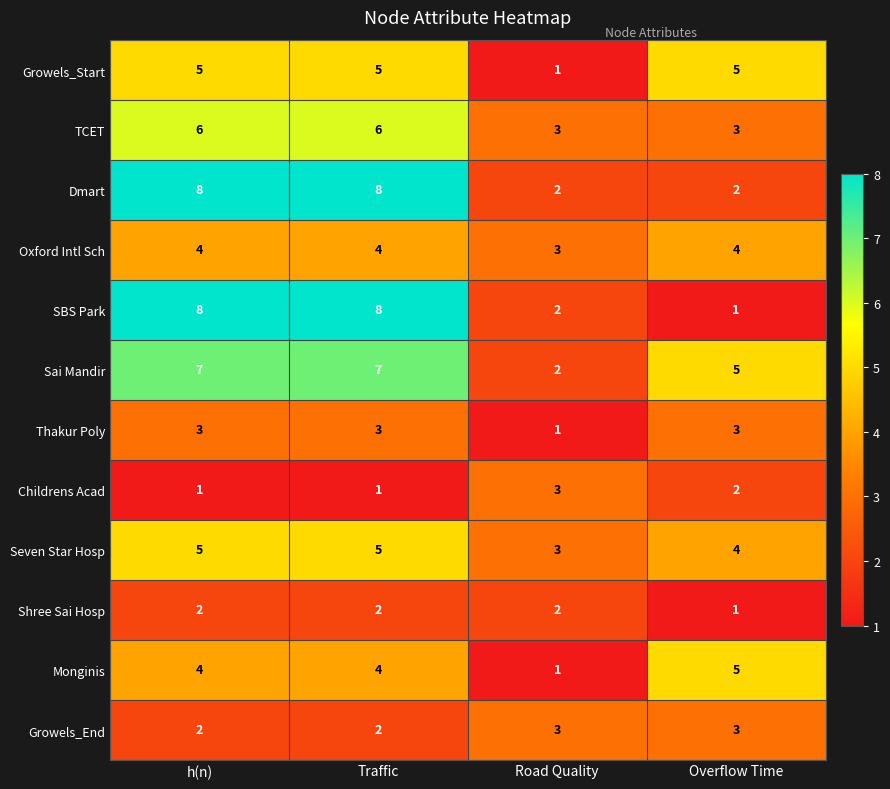

Count the Thakur Poly values in the range 3 to 4.

3